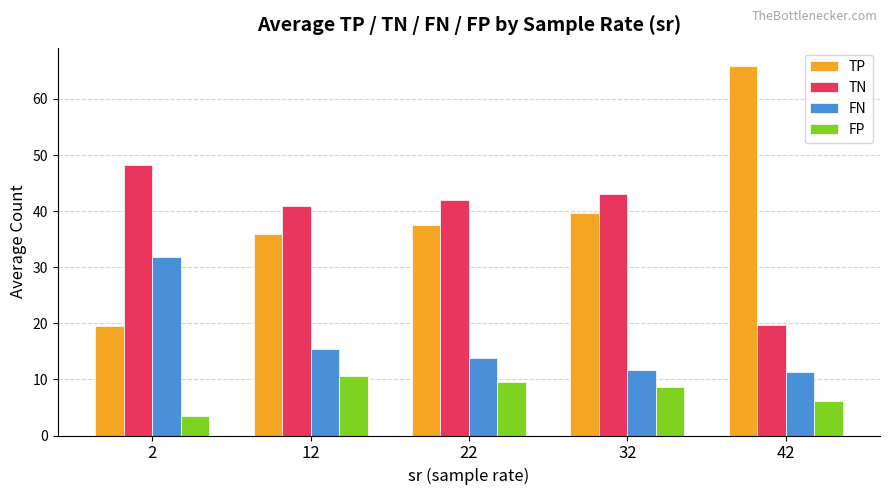

Where does the FN series first go above 13?

2